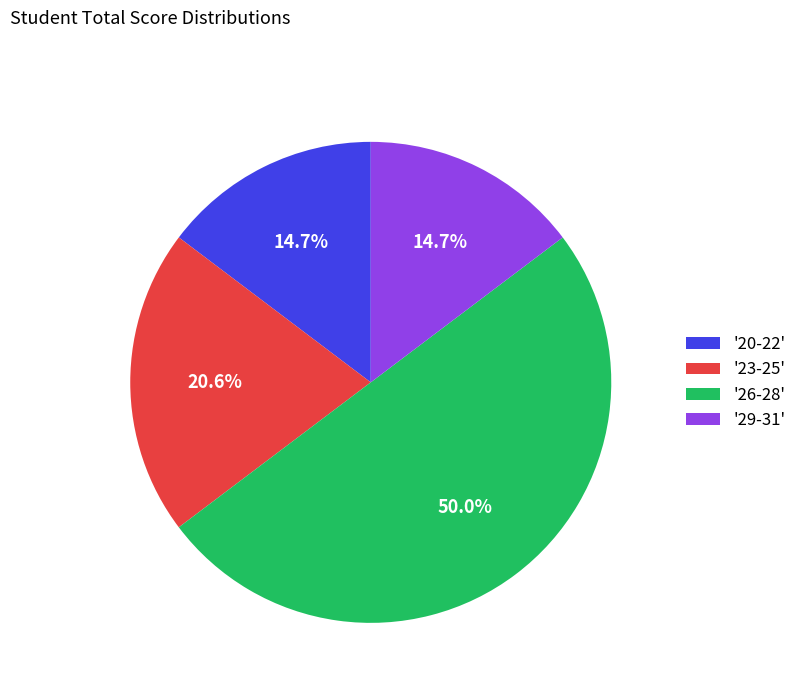

Between '20-22' and '26-28', which is larger?

'26-28'